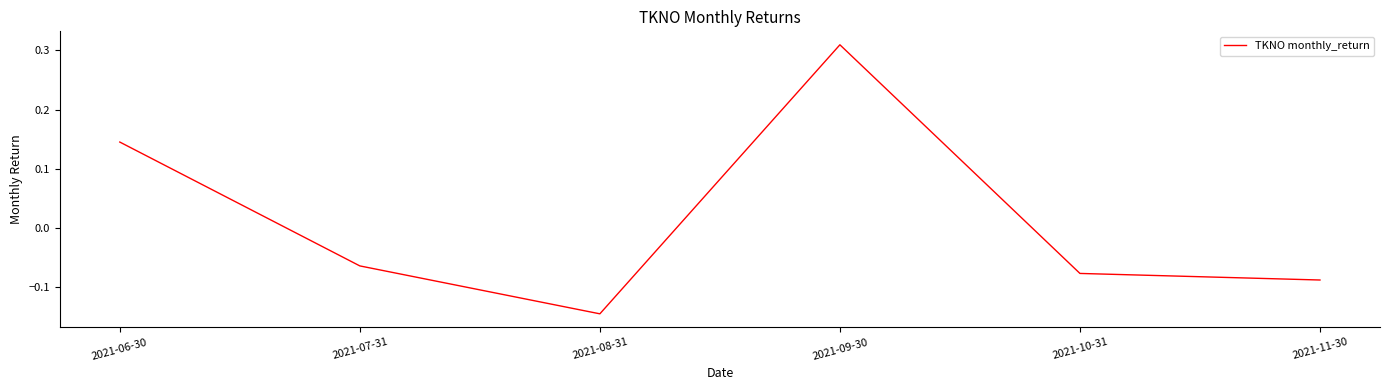

Is it true that the value at 2021-11-30 is -0.2?

False